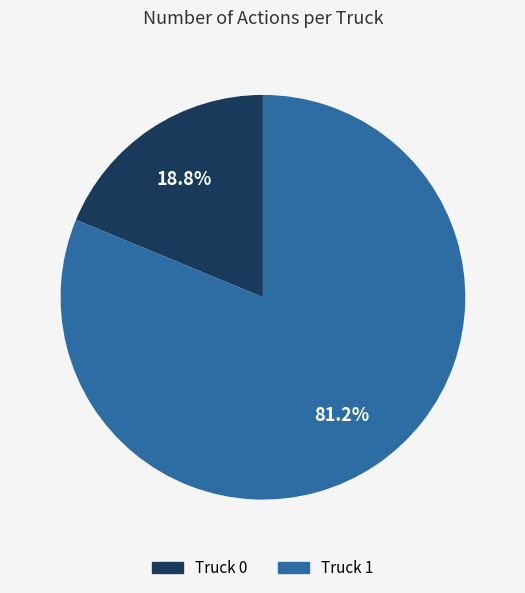

Does Truck 1 represent more than half of the total?

Yes